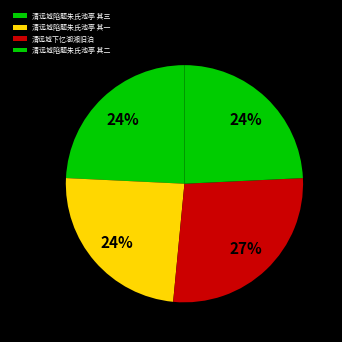

How many segments does this pie chart have?

4